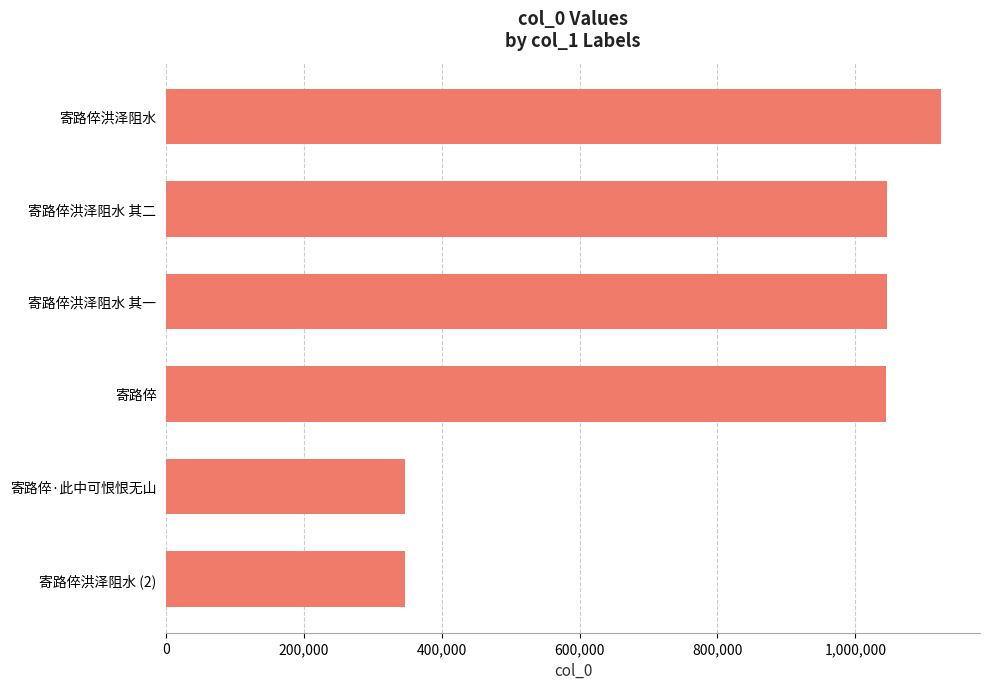

Between 寄路倅洪泽阻水 and 寄路倅洪泽阻水 其一, which is larger?

寄路倅洪泽阻水